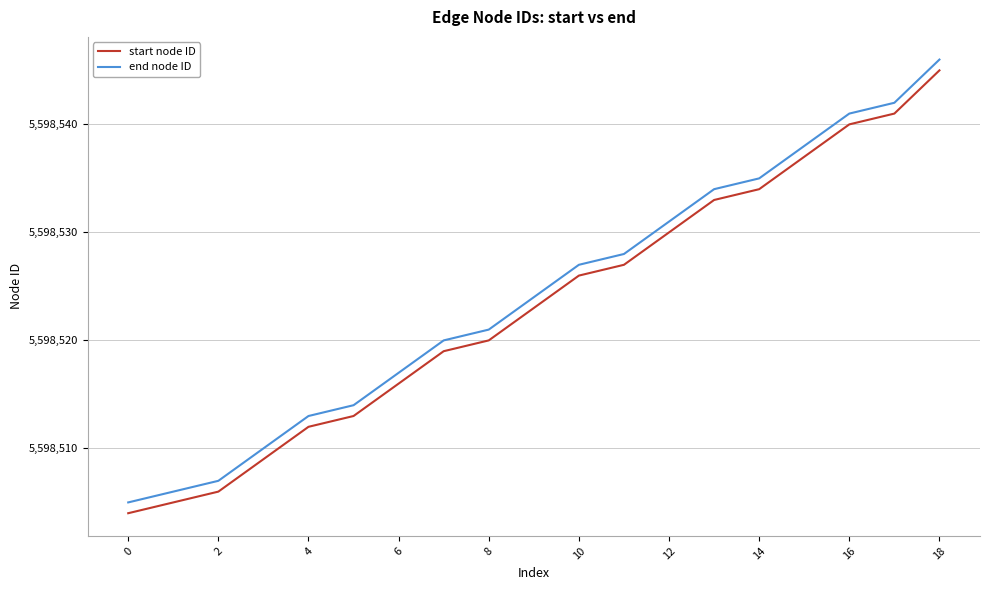

True or false: start node ID and end node ID cross at least once.

False